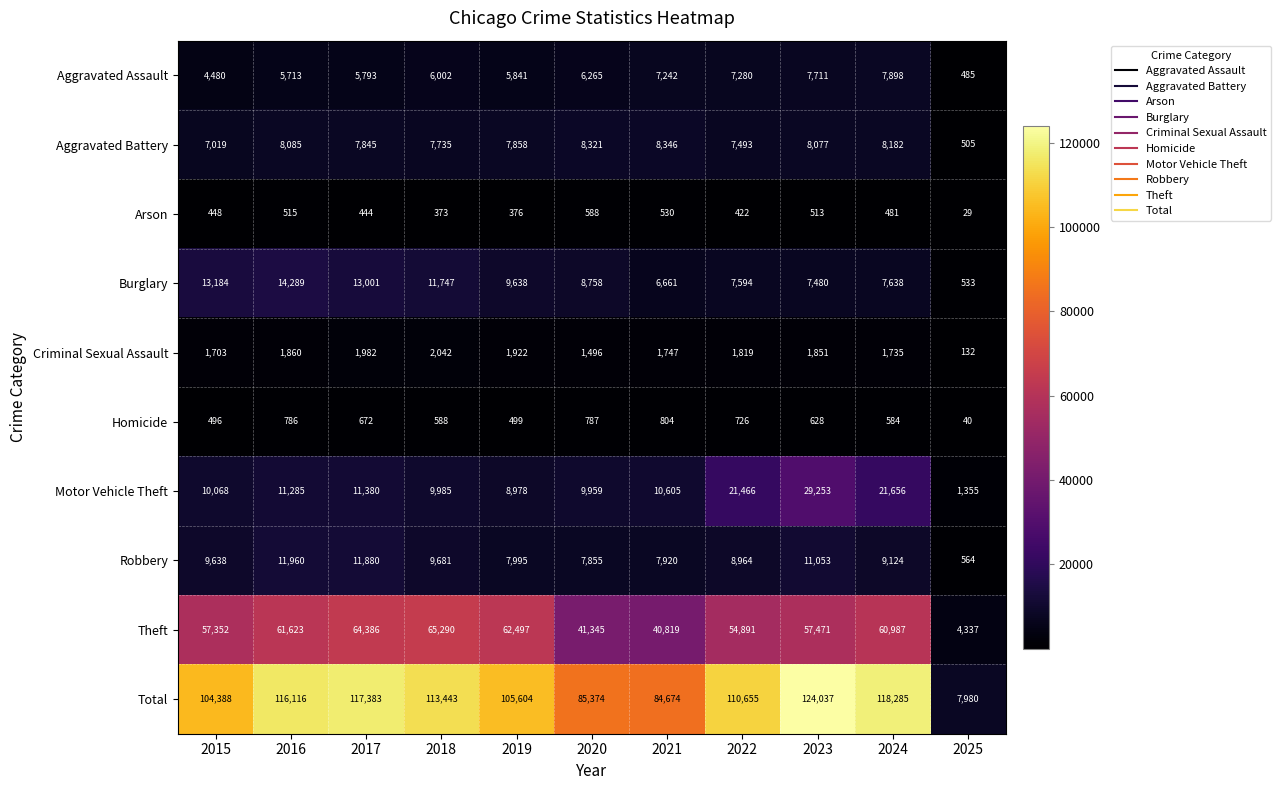

Where is Robbery nearest to the value 6262?

2020